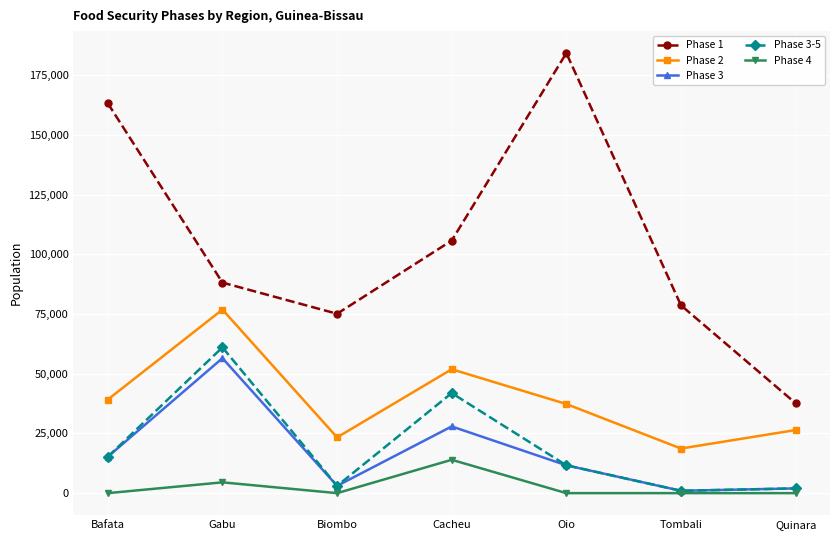

What position from the right is Gabu?

6